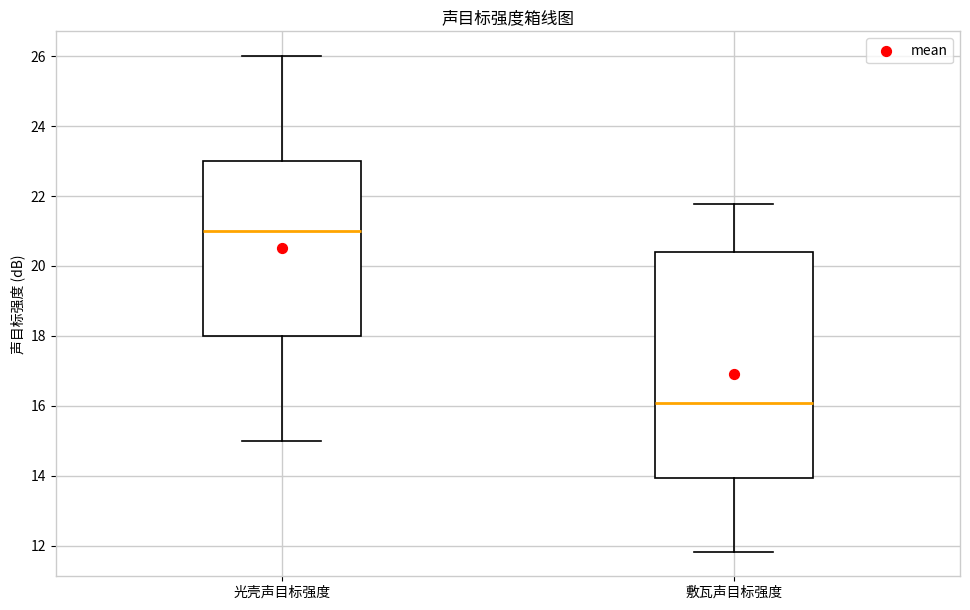

Which box's median line is the lowest?

敷瓦声目标强度